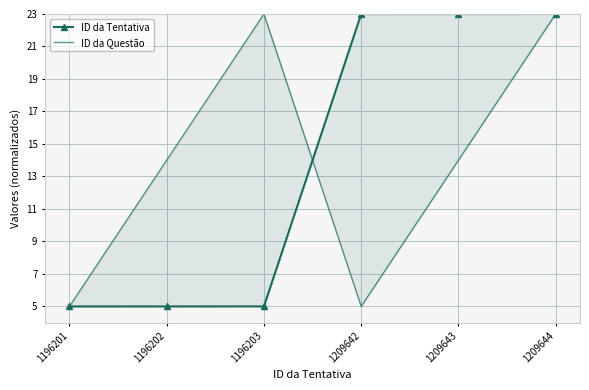

How many data points in ID da Tentativa are above 22?

3